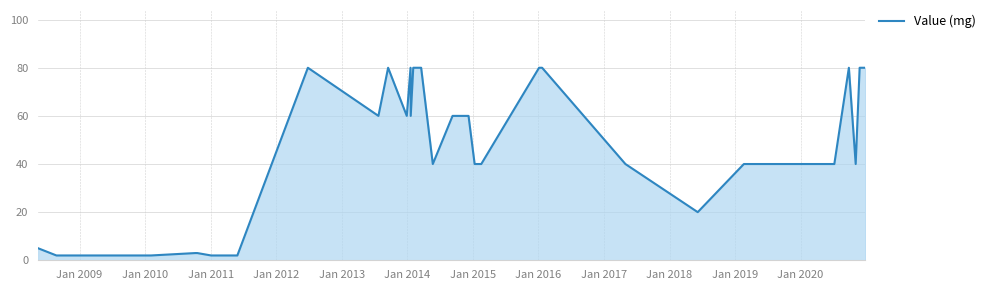

What is the difference between the maximum and minimum values?

78